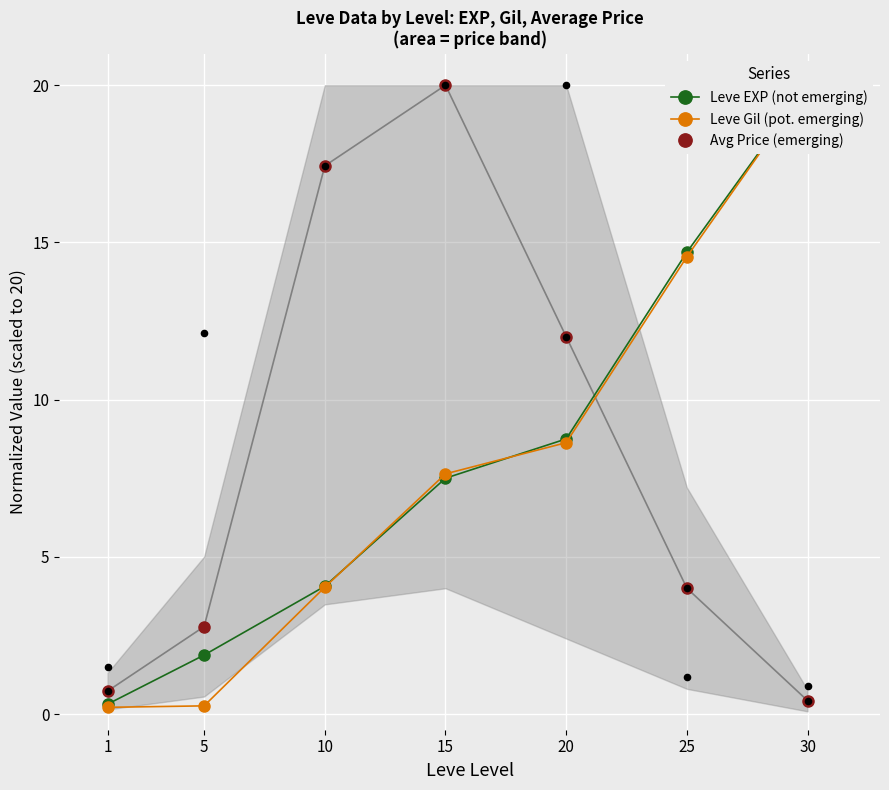

What is the total value across all series at 15?

35.1